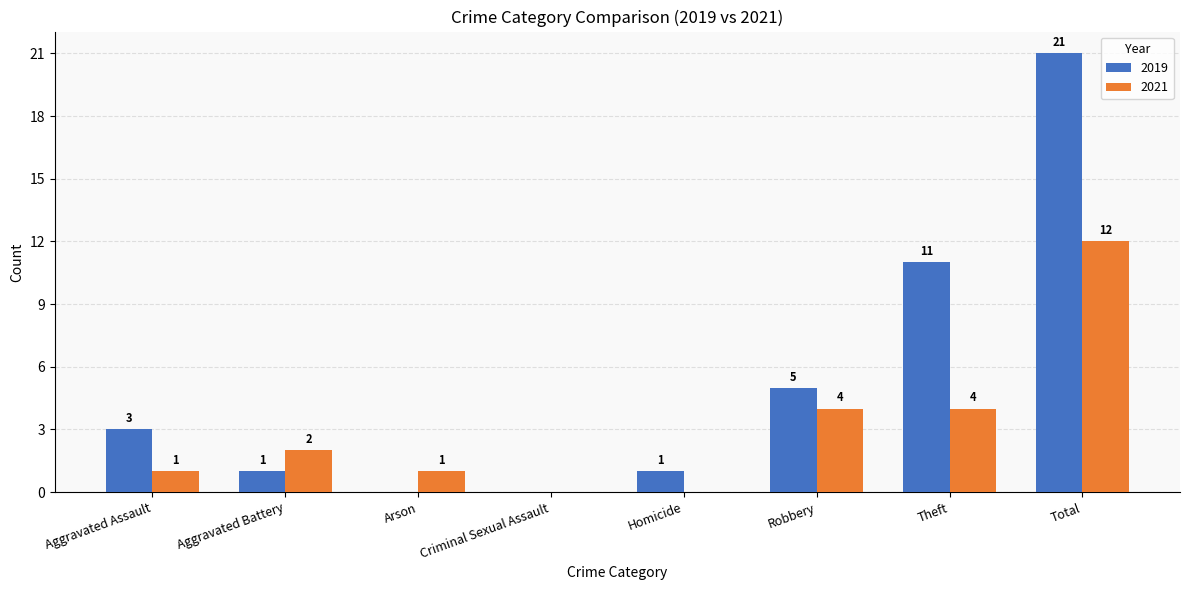

Reading left to right, what are all the values shown in this chart?

2019: Aggravated Assault=3	Aggravated Battery=1	Arson=0	Criminal Sexual Assault=0	Homicide=1	Robbery=5	Theft=11	Total=21
2021: Aggravated Assault=1	Aggravated Battery=2	Arson=1	Criminal Sexual Assault=0	Homicide=0	Robbery=4	Theft=4	Total=12